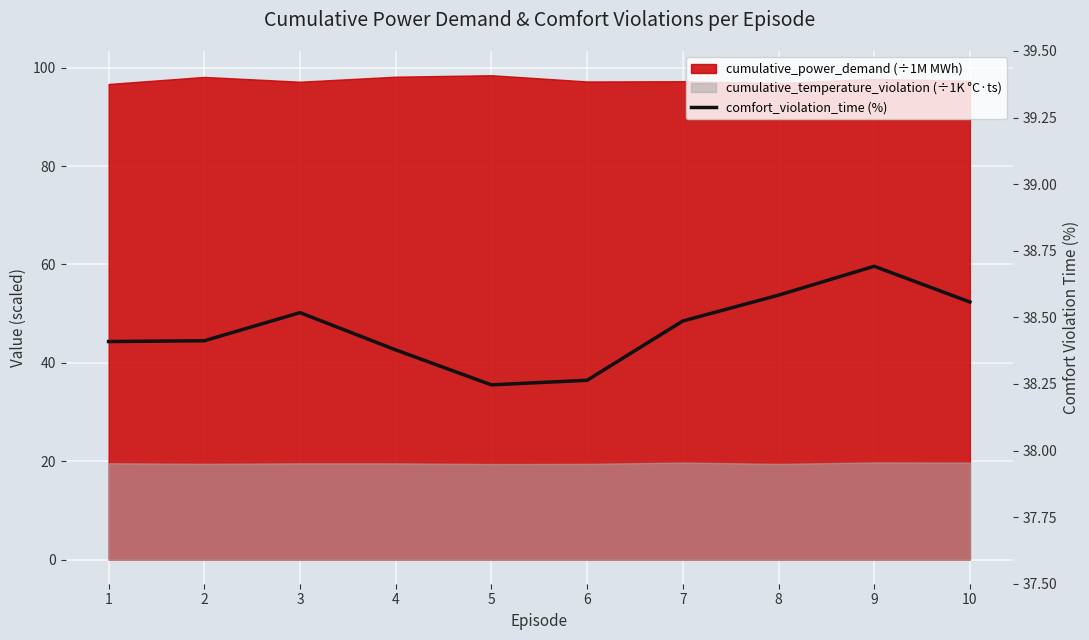

Reading left to right, list all the values displayed in this chart.

1=38.4	2=38.4	3=38.5	4=38.4	5=38.2	6=38.3	7=38.5	8=38.6	9=38.7	10=38.6